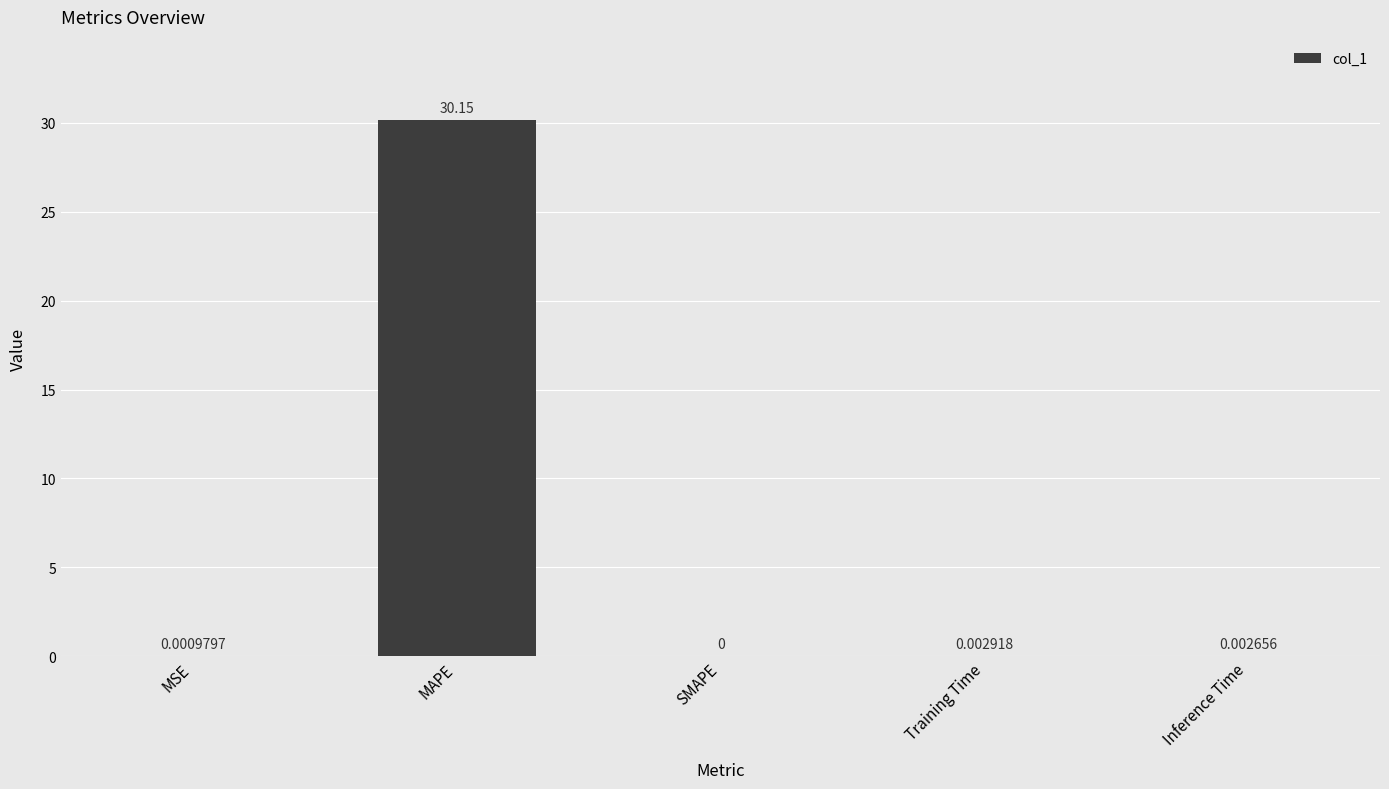

What is the sum of all values?

30.2